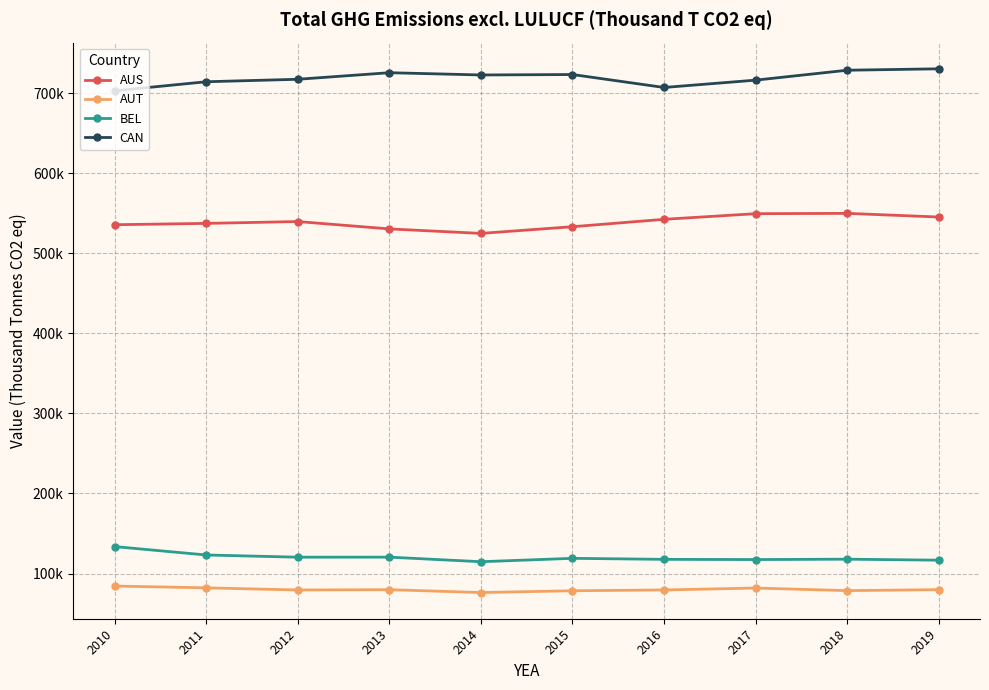

The value of AUT at 2013 is 79817.2. True or false?

True